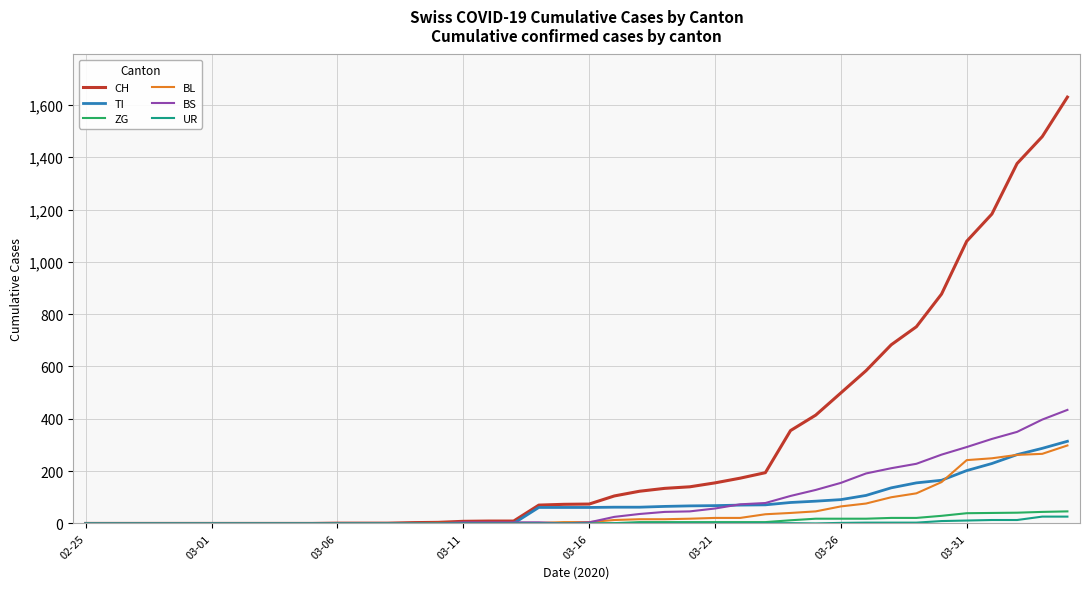

Which series has the widest spread of values?

CH